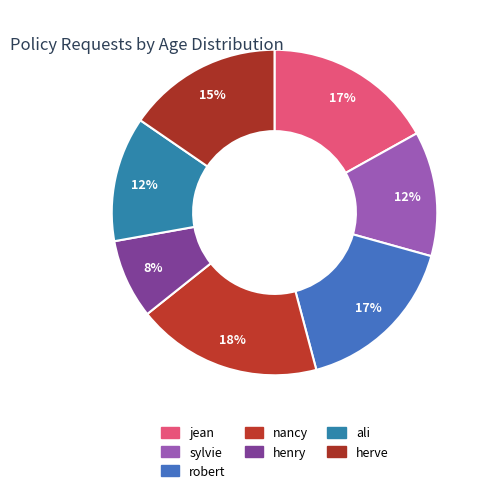

Count the number of slices in the pie.

7